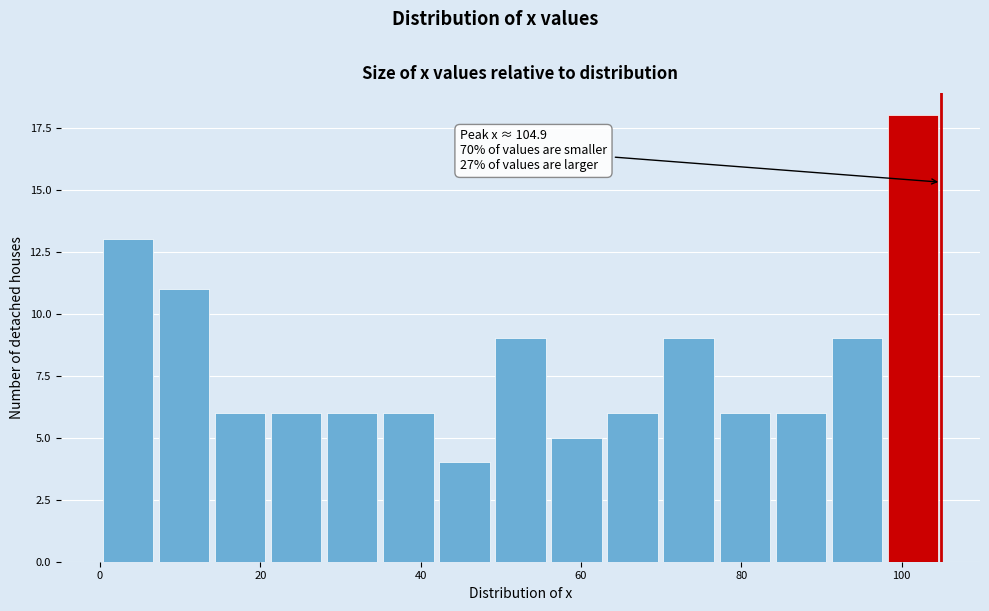

Around what value on the x-axis is the tallest bar? Give the approximate position of its centre, as read against the axis.

102